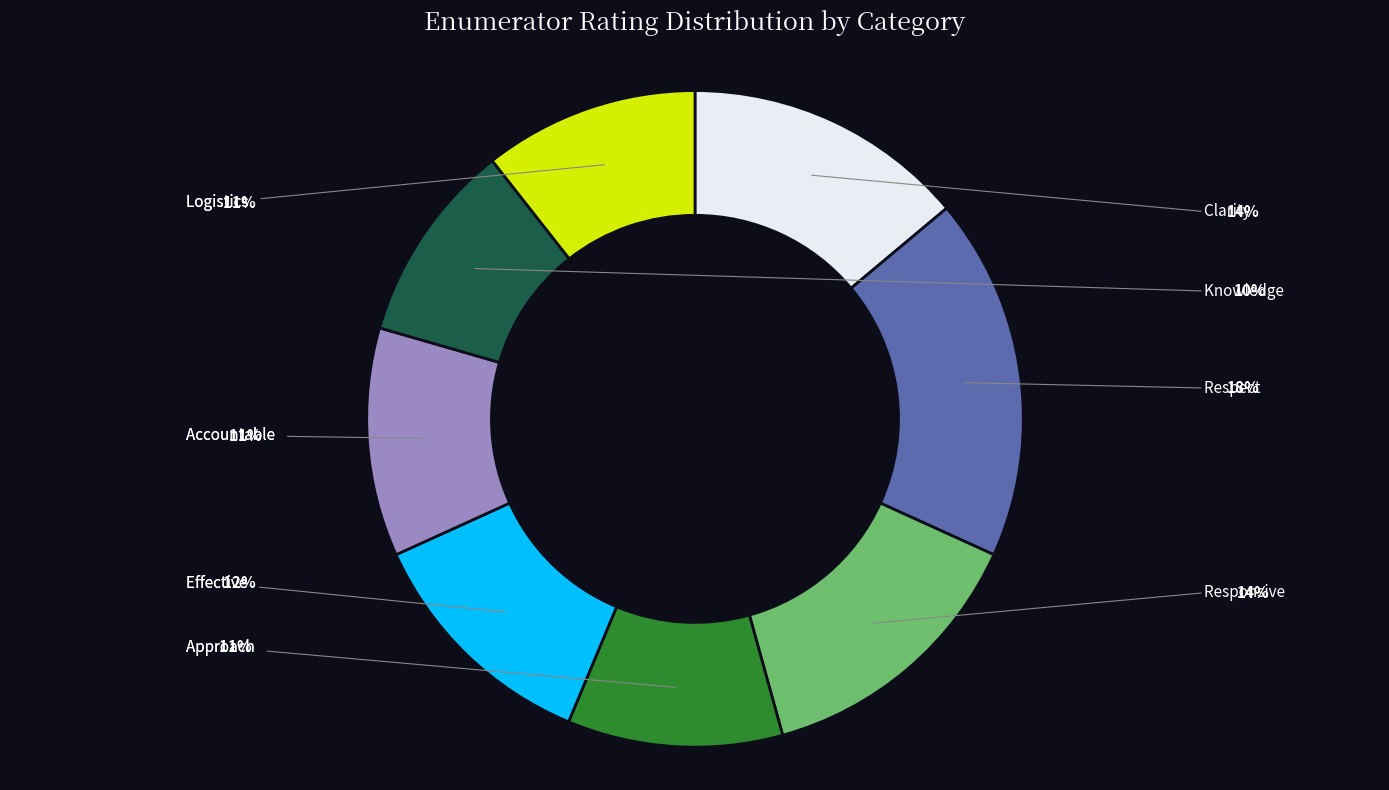

How many slices are in this pie chart?

8